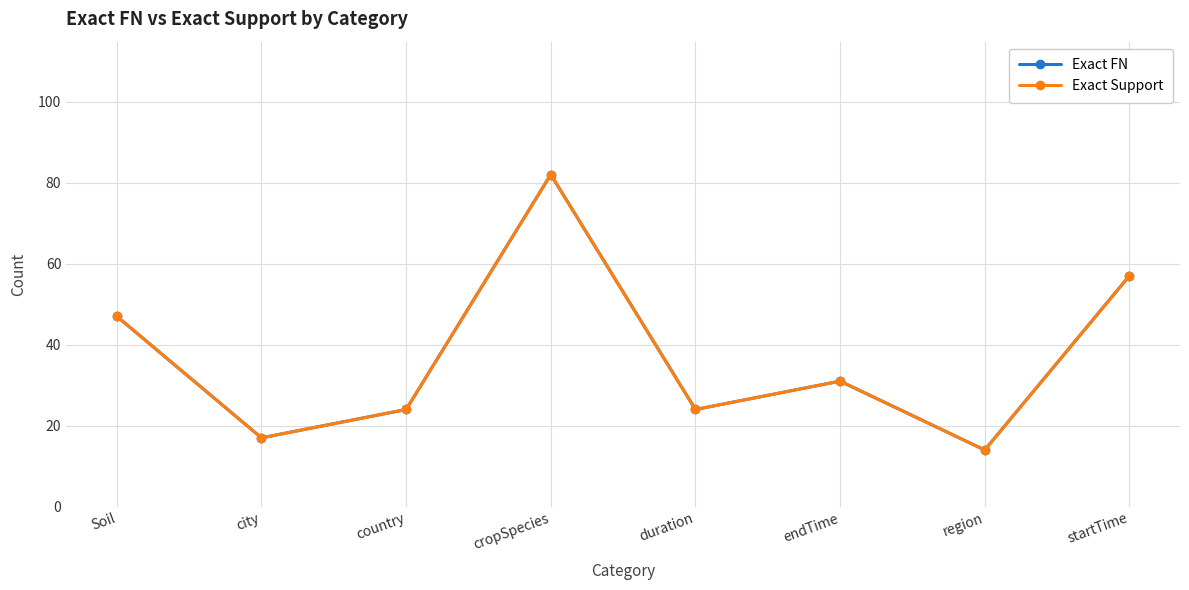

What is the greatest value displayed?

82